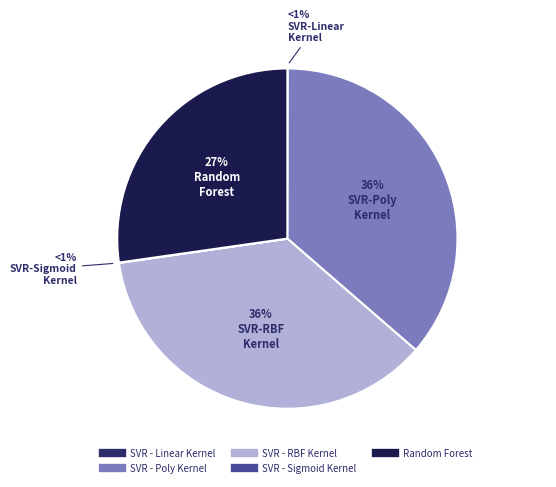

Is SVR - Sigmoid Kernel the majority of the pie?

No